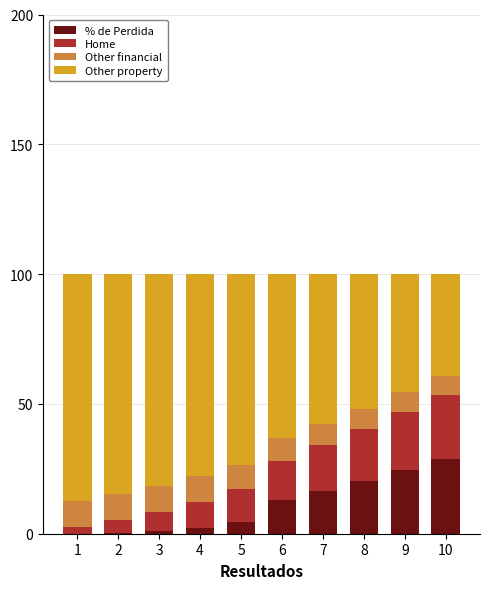

Which category has the highest value in the % de Perdida series?

10